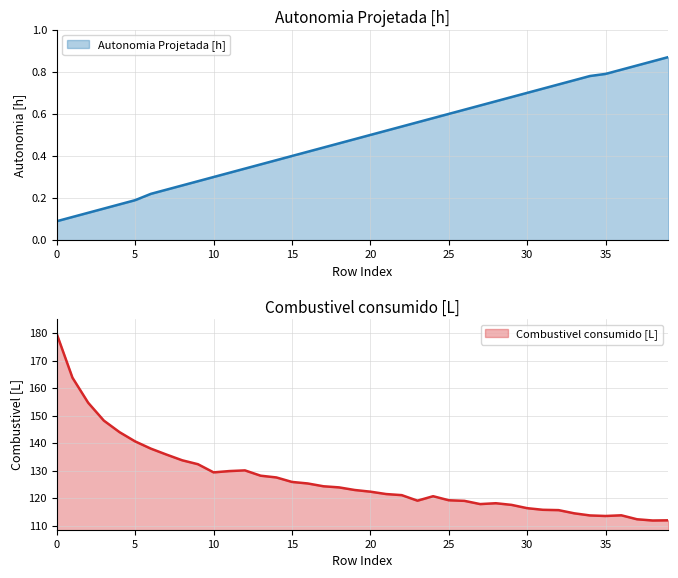

What is the sum of all Combustivel consumido [L] values?

5072.6